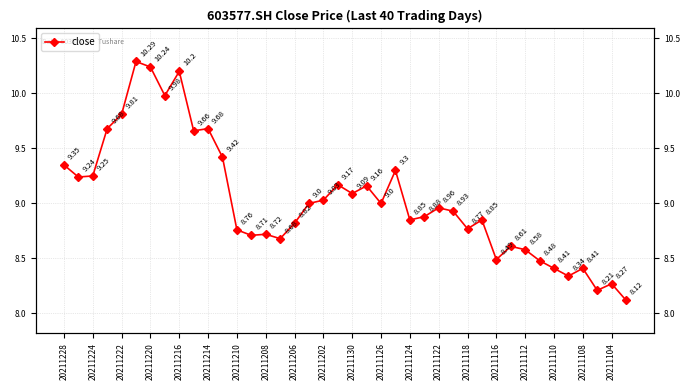

Reading left to right, what are all the values shown in this chart?

9.3	9.2	9.2	9.7	9.8	10.3	10.2	10.0	10.2	9.7	9.7	9.4	8.8	8.7	8.7	8.7	8.8	9.0	9.0	9.2	9.1	9.2	9.0	9.3	8.8	8.9	9.0	8.9	8.8	8.8	8.5	8.6	8.6	8.5	8.4	8.3	8.4	8.2	8.3	8.1